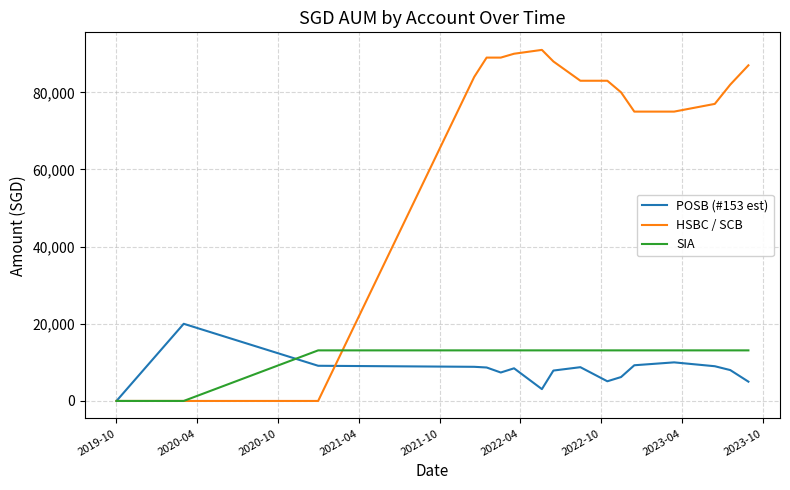

What is the maximum value shown in the chart?

91000.0